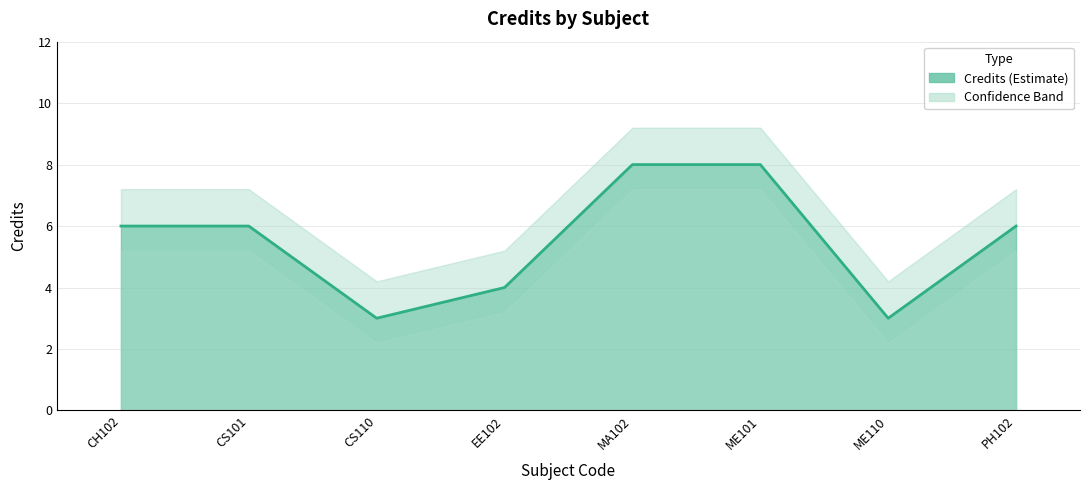

How many categories are shown in the chart?

8